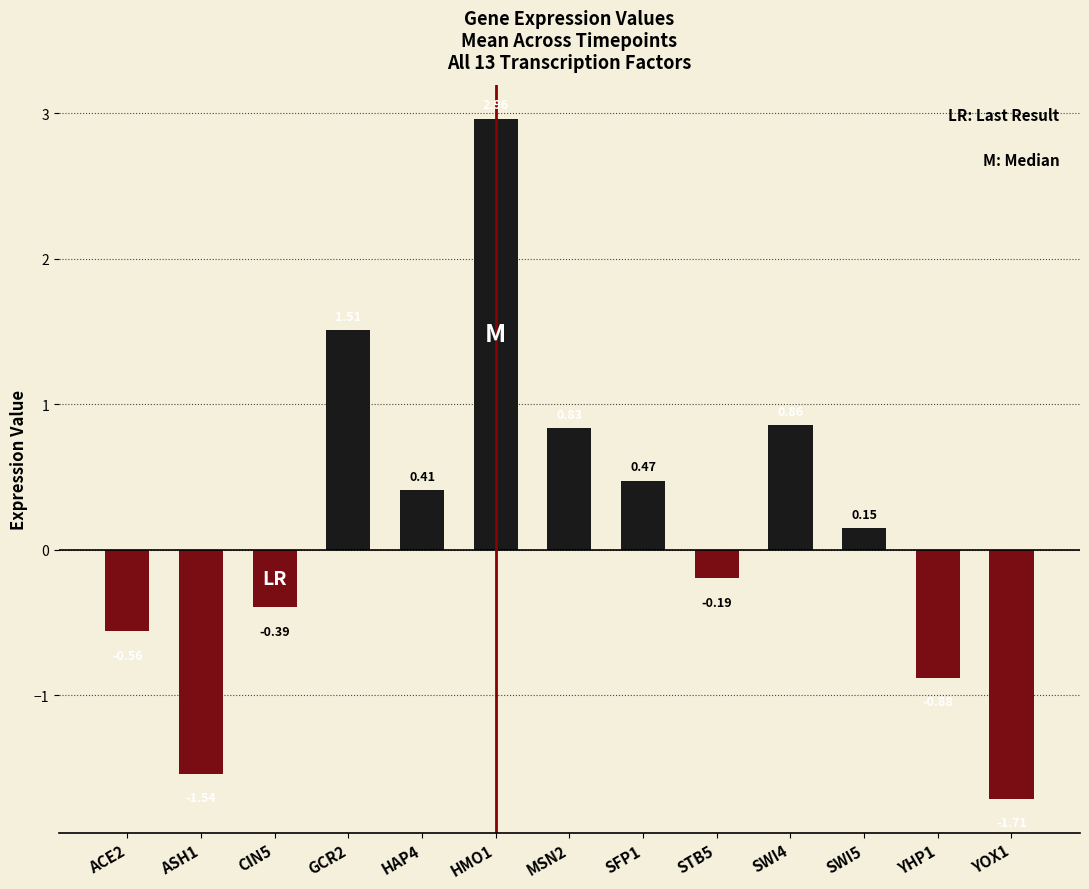

Reading left to right, transcribe all the data shown in this chart.

ACE2=-0.6	ASH1=-1.5	CIN5=-0.4	GCR2=1.5	HAP4=0.4	HMO1=3.0	MSN2=0.8	SFP1=0.5	STB5=-0.2	SWI4=0.9	SWI5=0.1	YHP1=-0.9	YOX1=-1.7